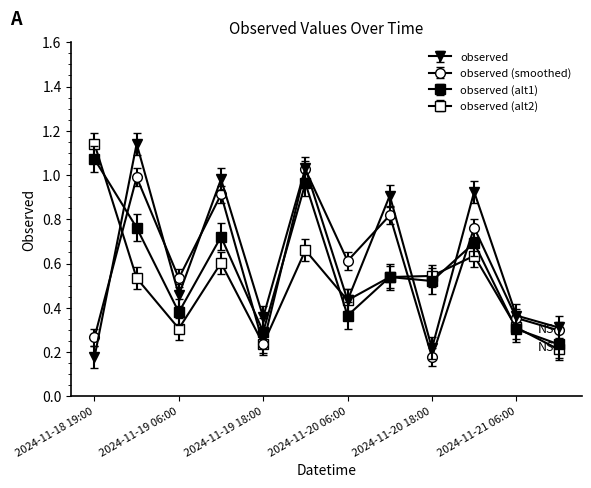

What is the maximum value shown in the chart?

1.1